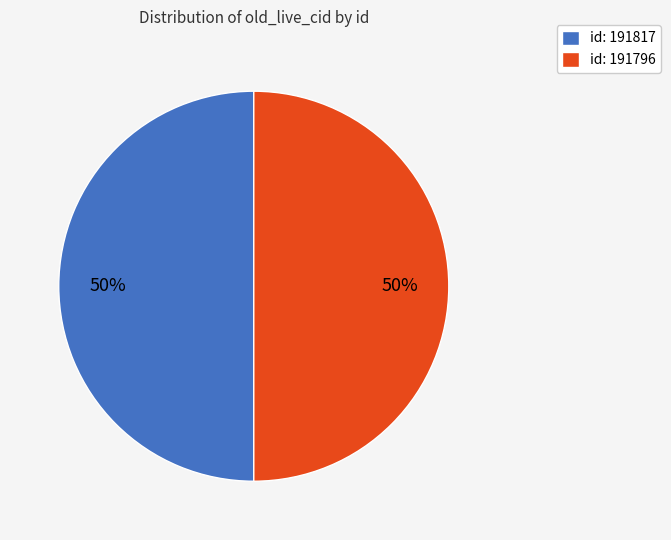

True or false: id: 191817 accounts for 39% of the total.

False